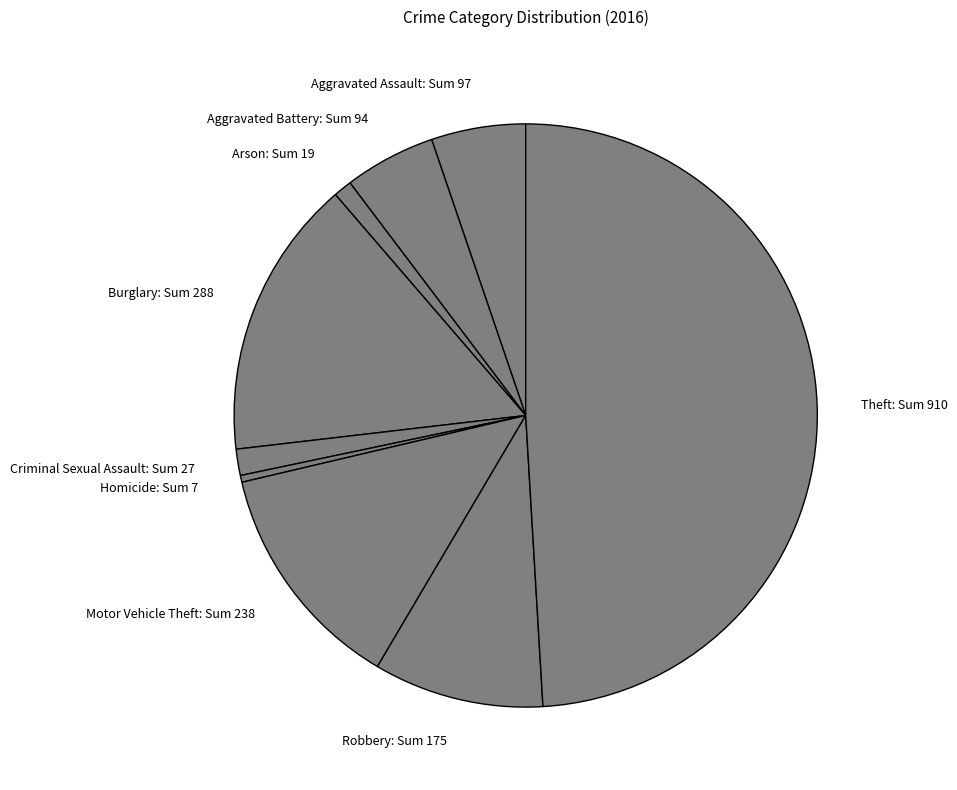

Does Aggravated Assault represent more than half of the total?

No